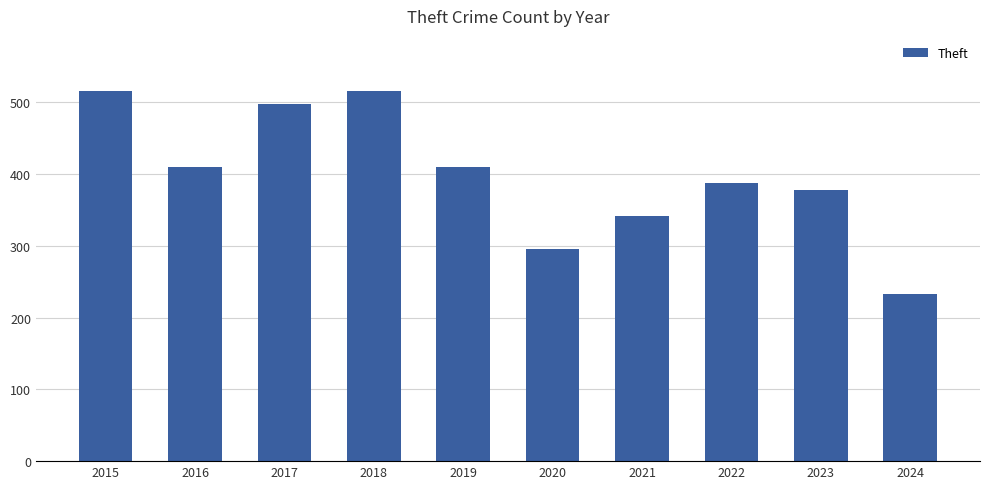

What is the difference between the values at 2023 and 2022?

10